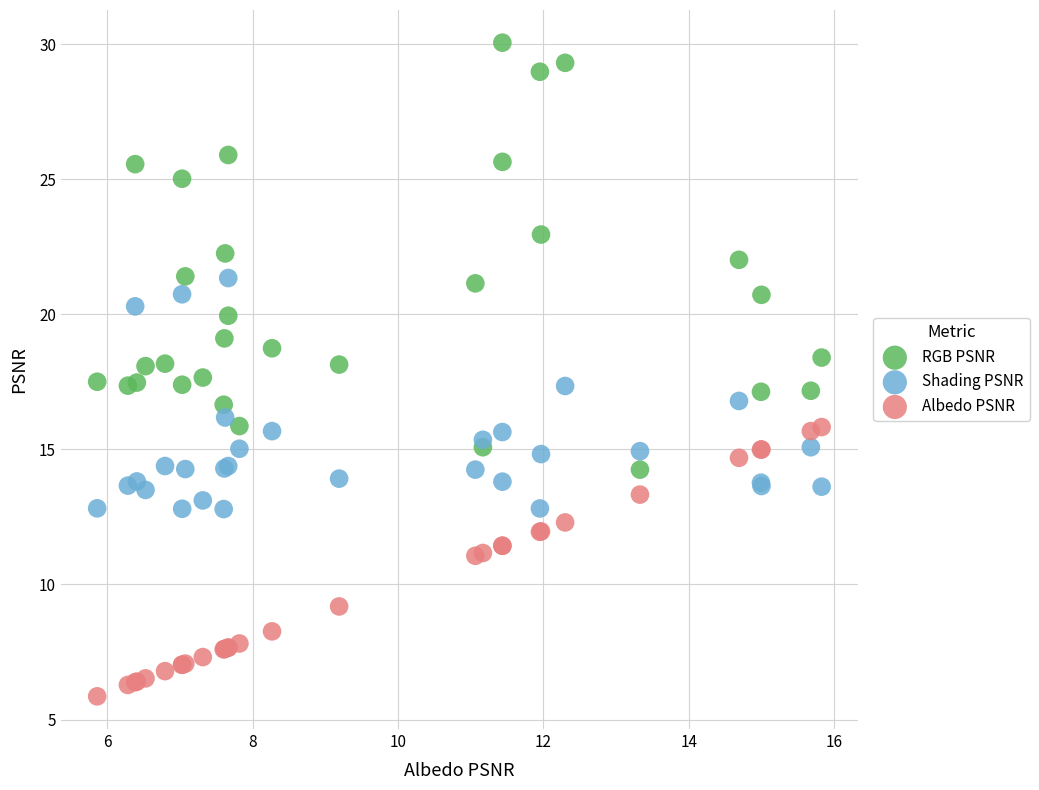

Which series contains the highest Y value?

RGB PSNR